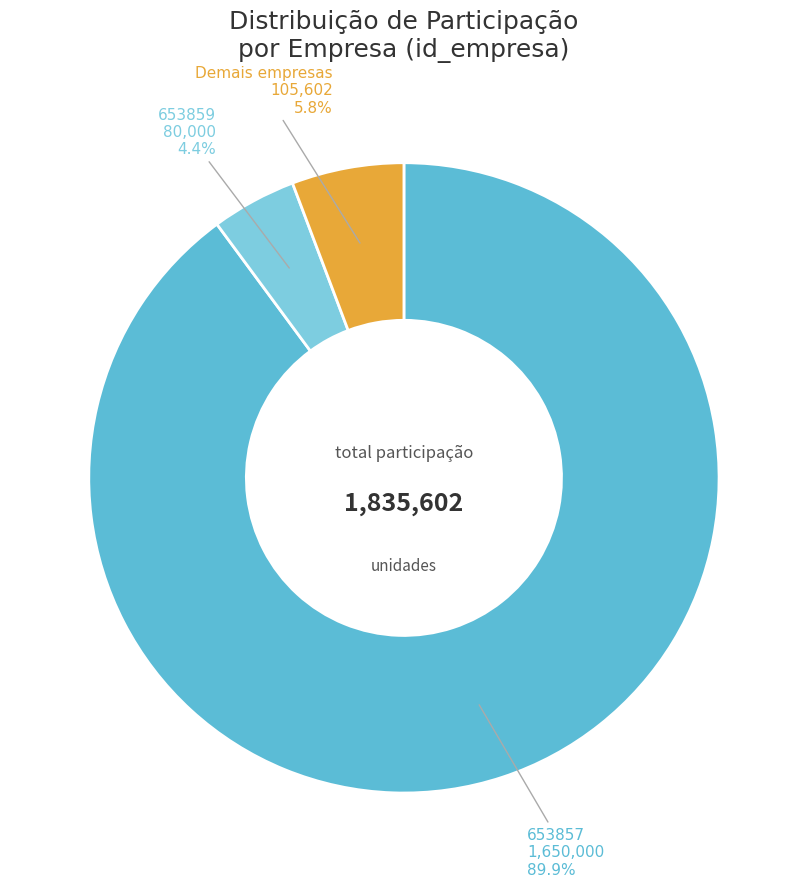

How many segments does this pie chart have?

3